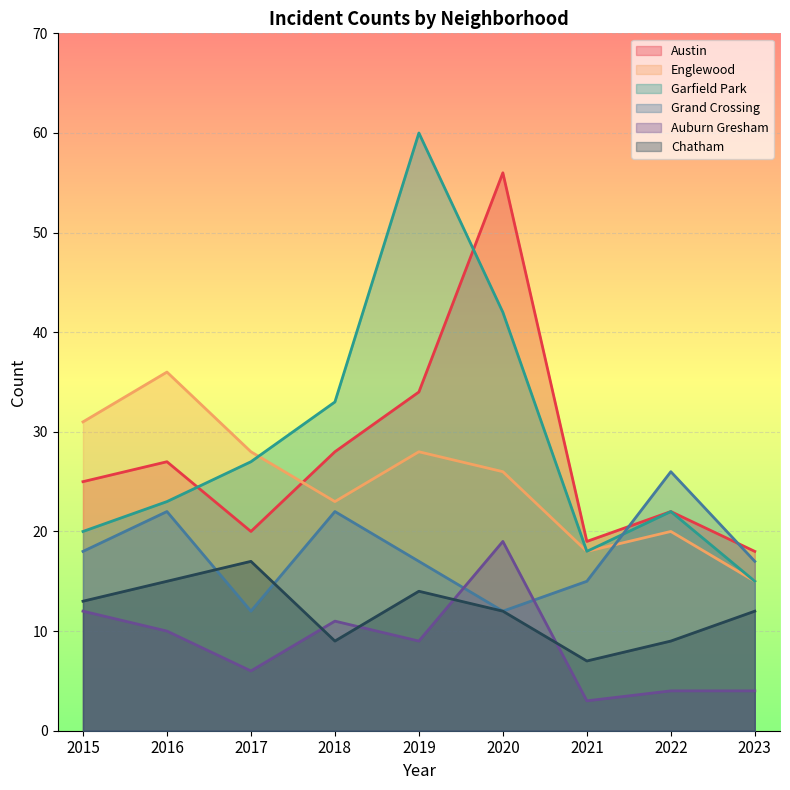

Which series has the widest spread of values?

Garfield Park